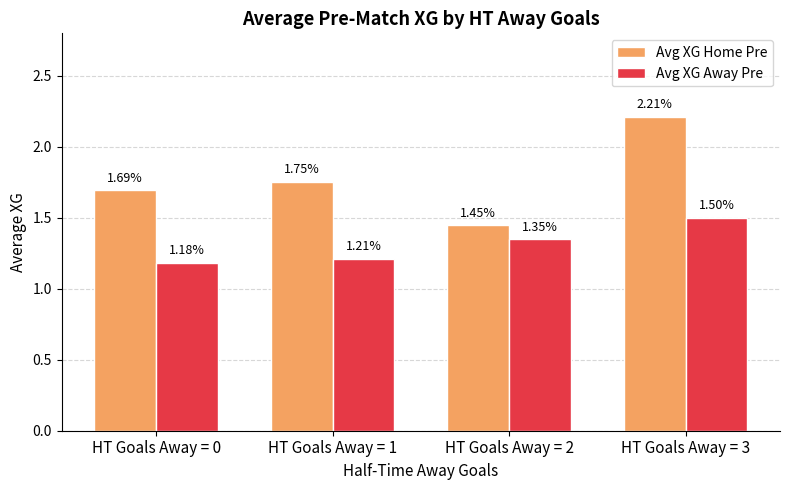

Which category has the highest value in the Avg XG Away Pre series?

HT Goals Away = 3